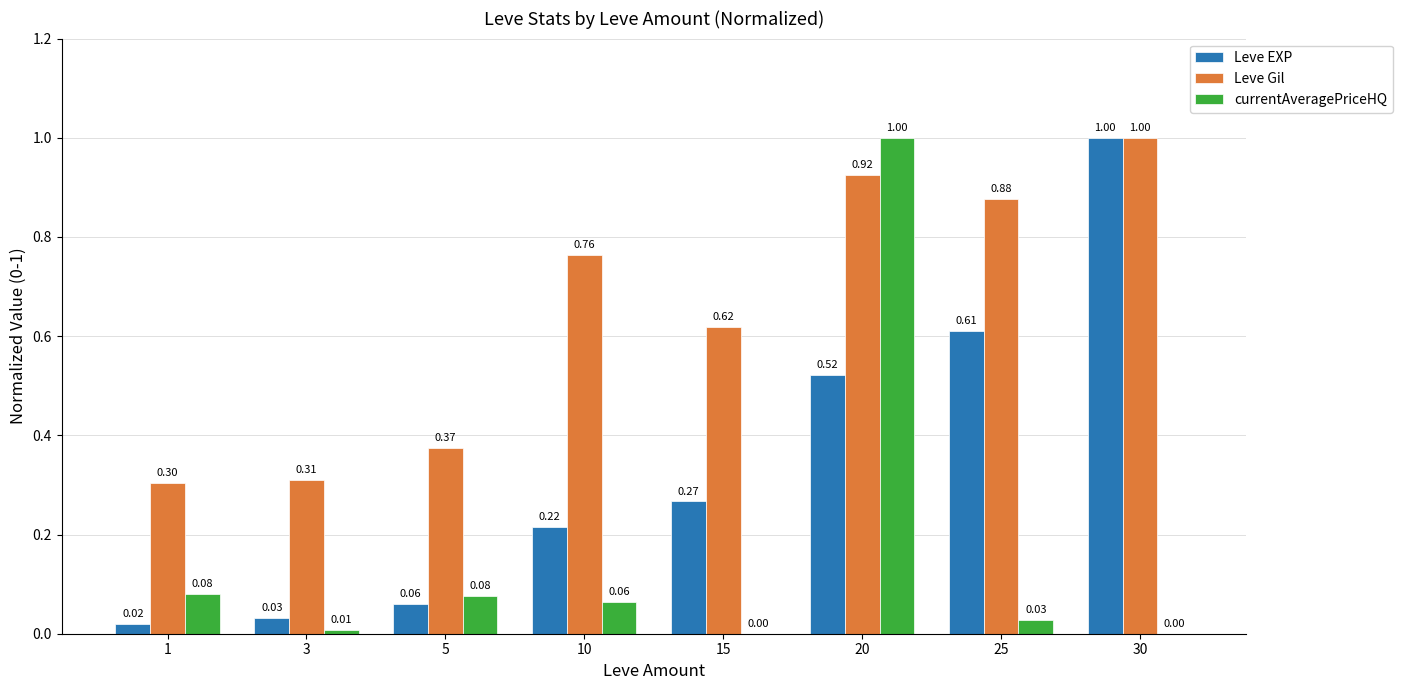

What is the total value across all series at 25?

1.5